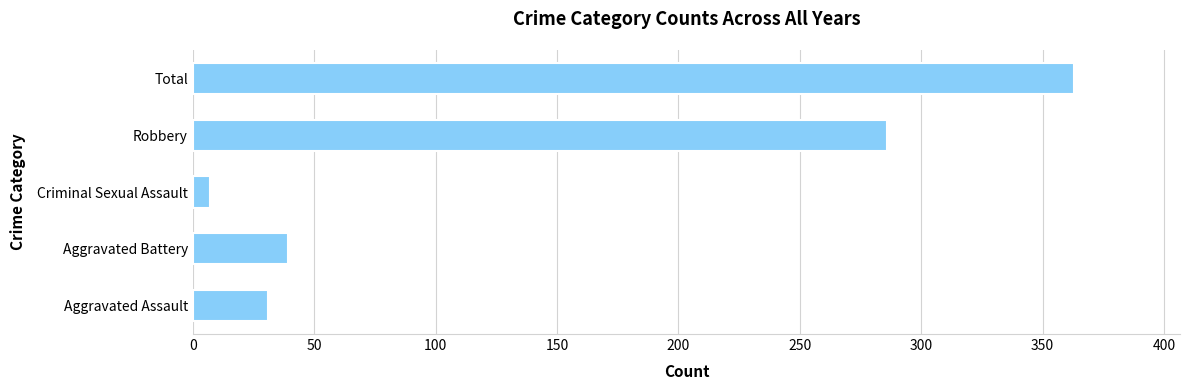

What is the greatest value displayed?

363